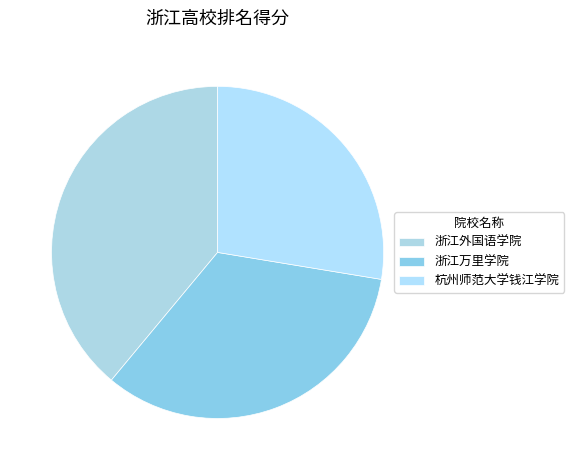

Is 杭州师范大学钱江学院 the majority of the pie?

No